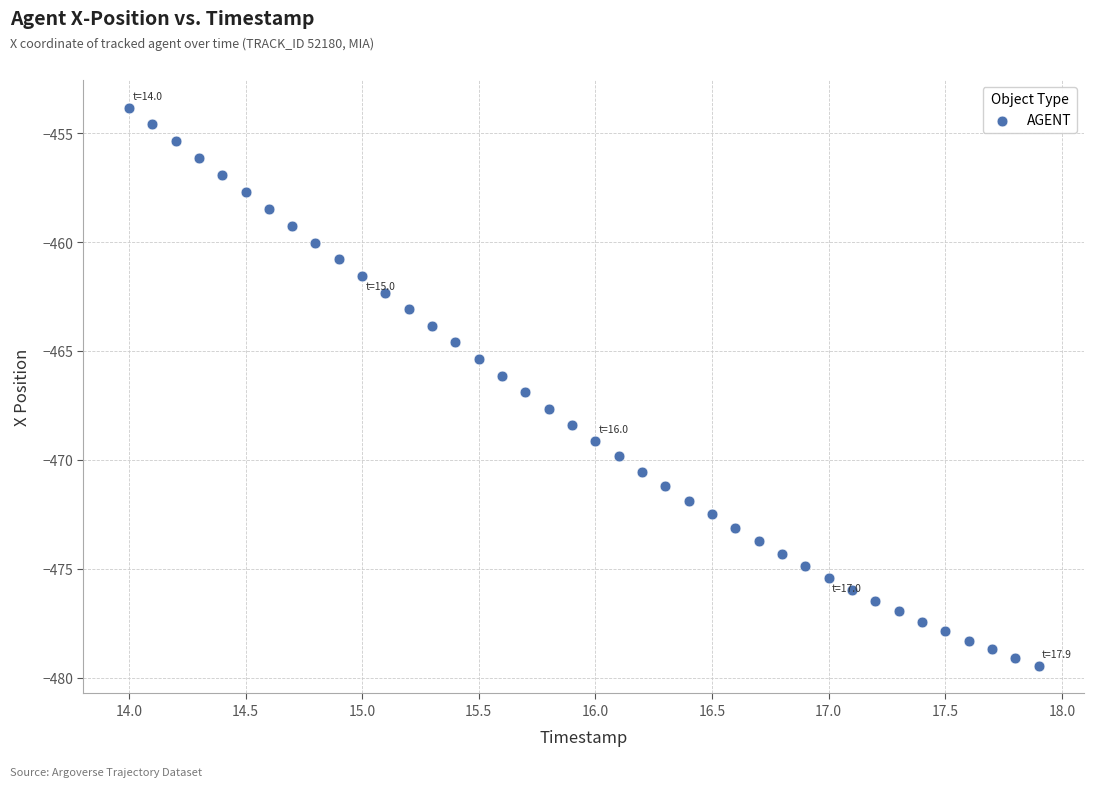

What is the range of X values (max minus min)?

3.9